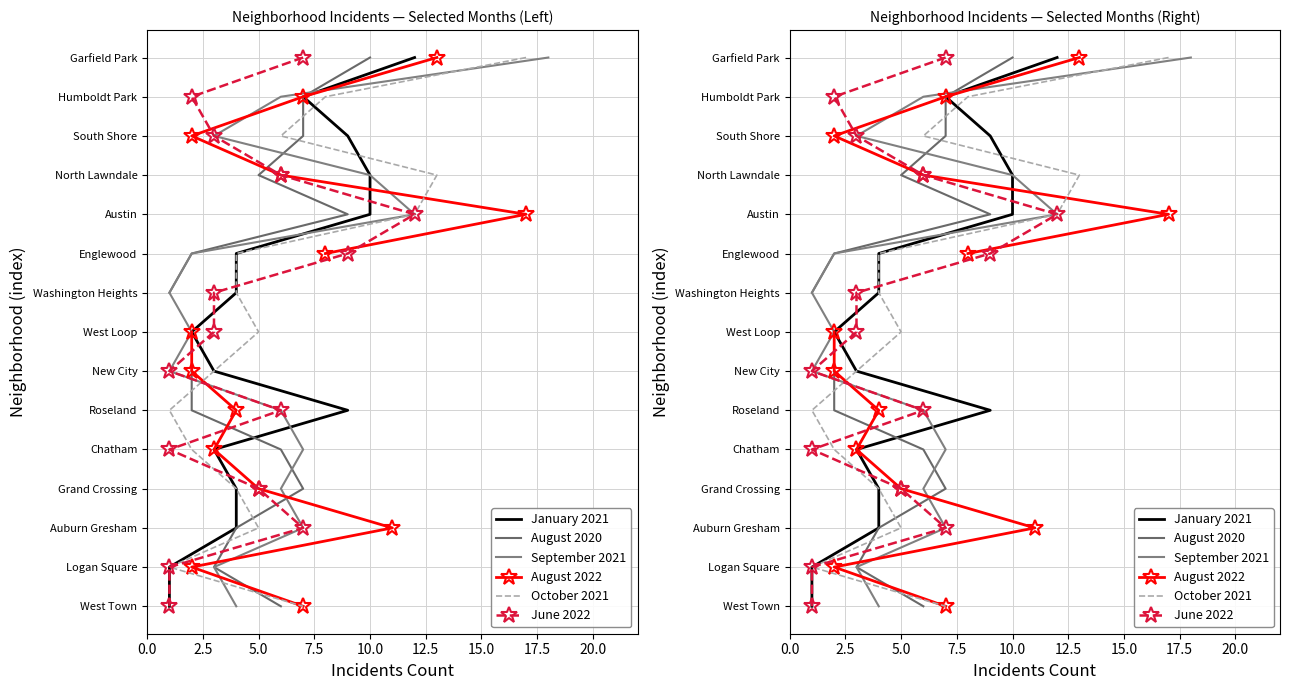

Does the chart have visible grid lines?

Yes